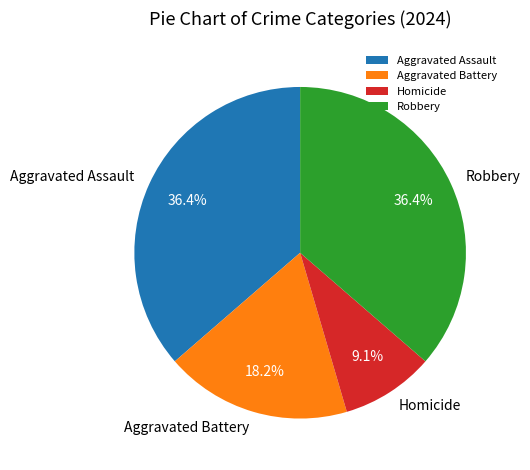

Is it true that Homicide is 9% of the pie?

True